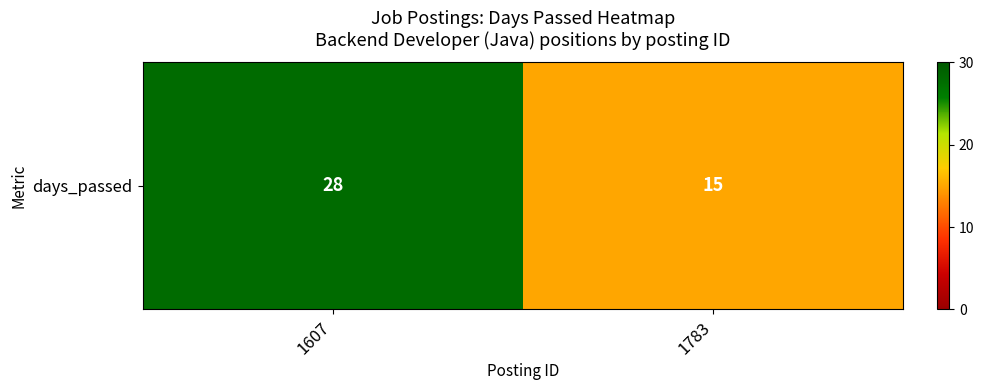

What value does the data have at 1783, to the nearest 10?

20